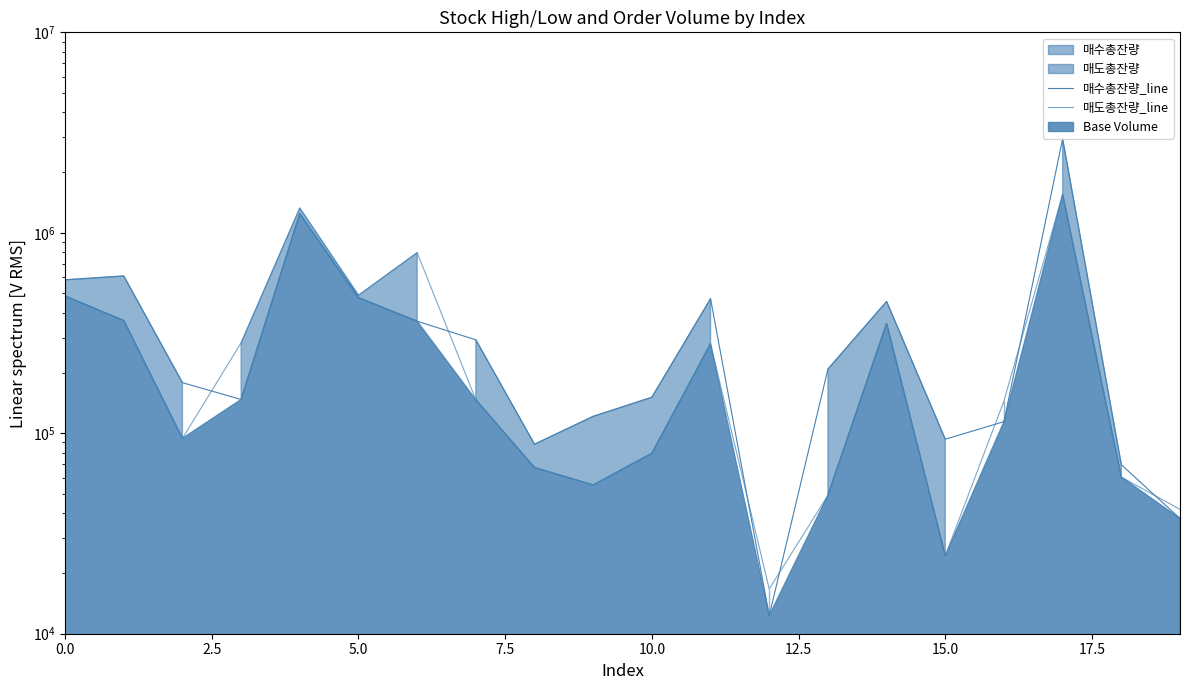

What is the value of the 매수총잔량_line point at the 20th from the left?

37591